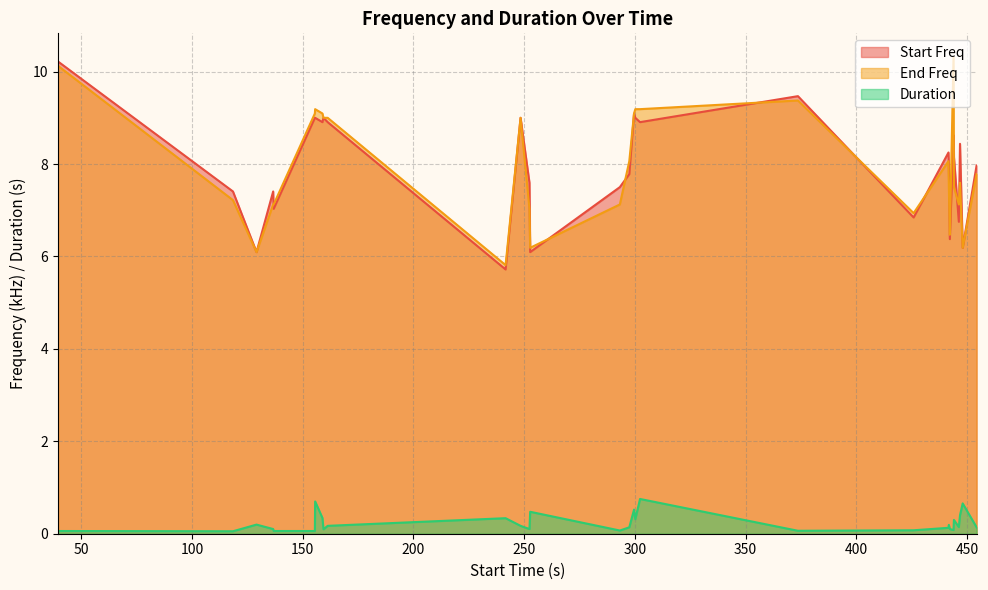

True or false: End Freq and Start Freq intersect in this chart.

True